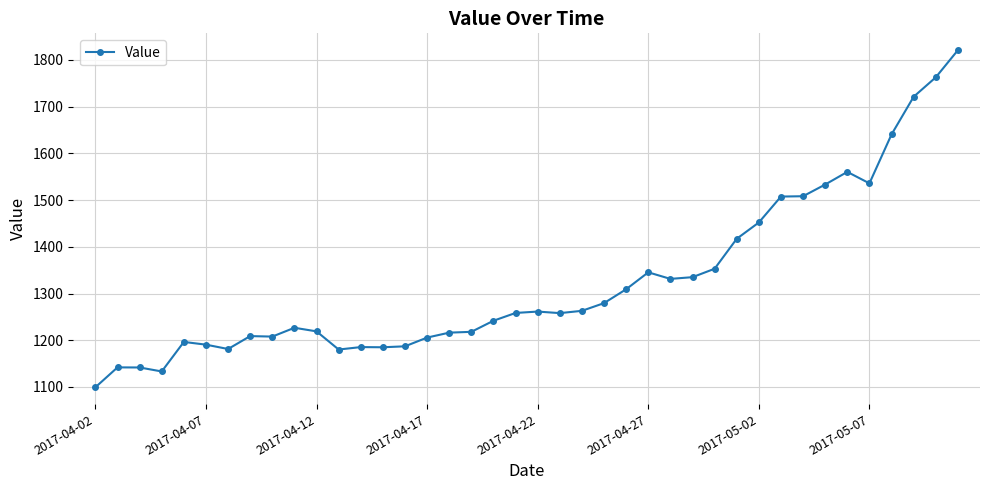

What is the value of the 14th point from the left?

1184.9